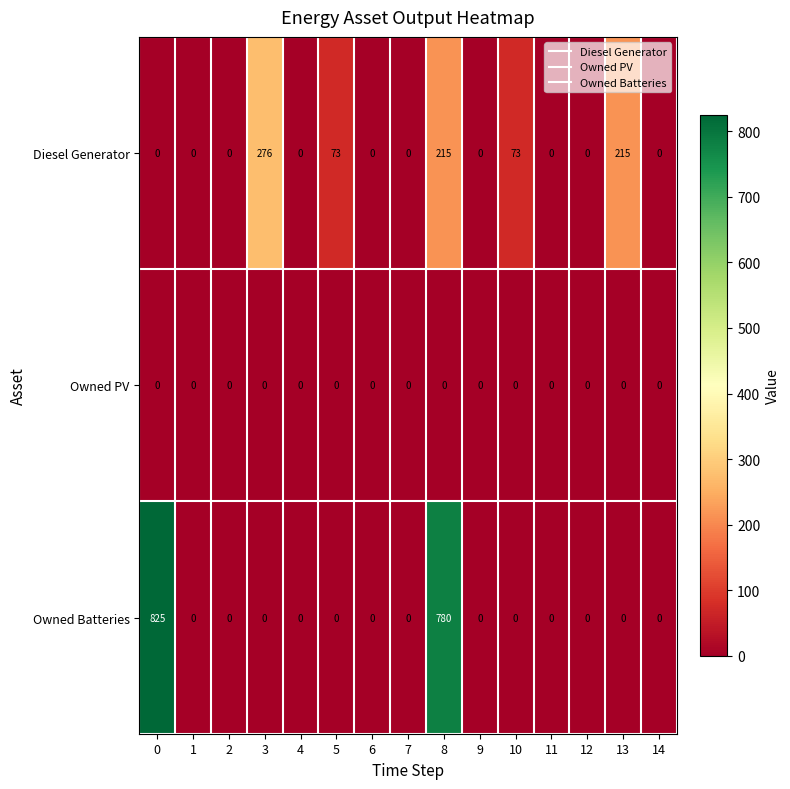

What is the greatest value displayed?

825